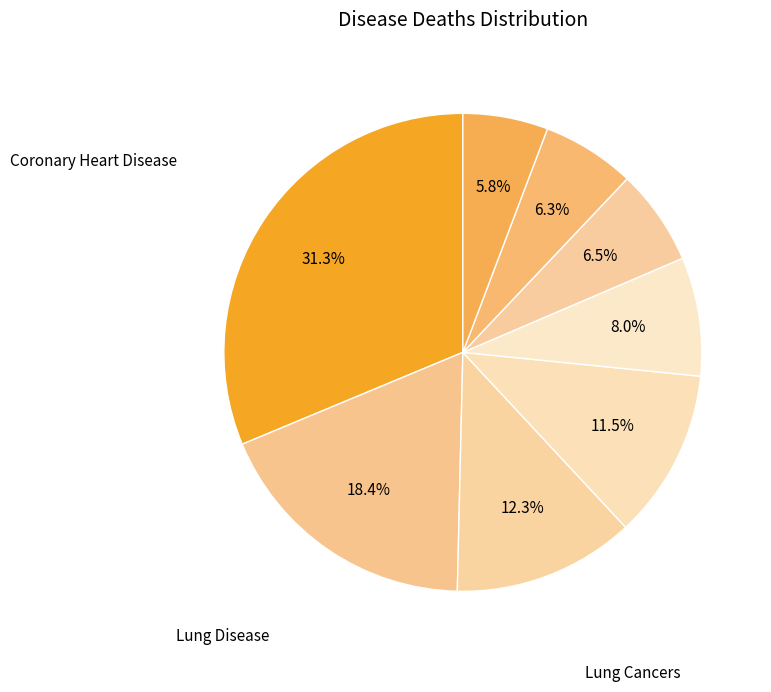

Is there a majority slice in this chart?

No